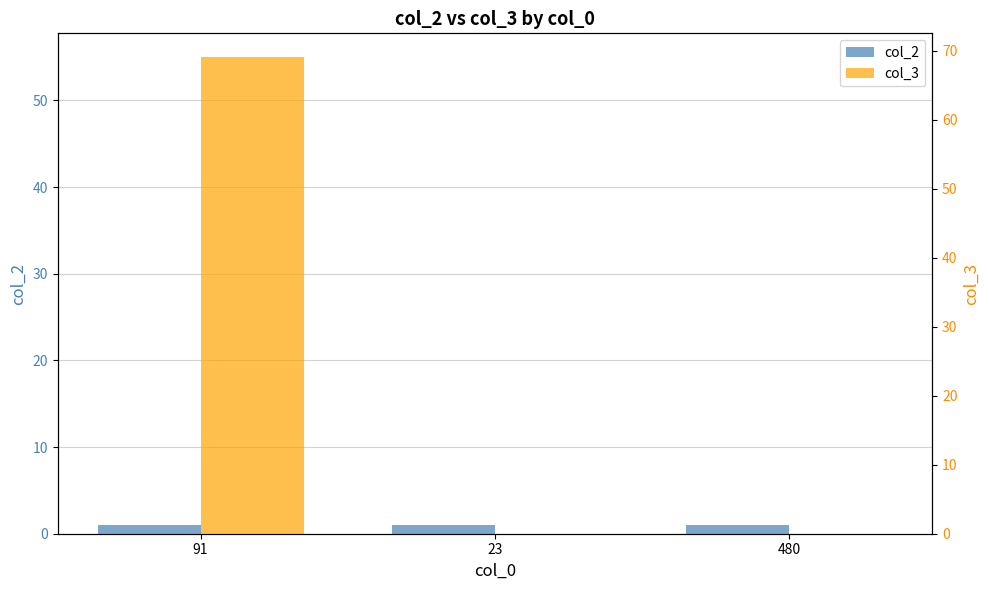

The col_3 series shows 20 at 480. True or false?

False